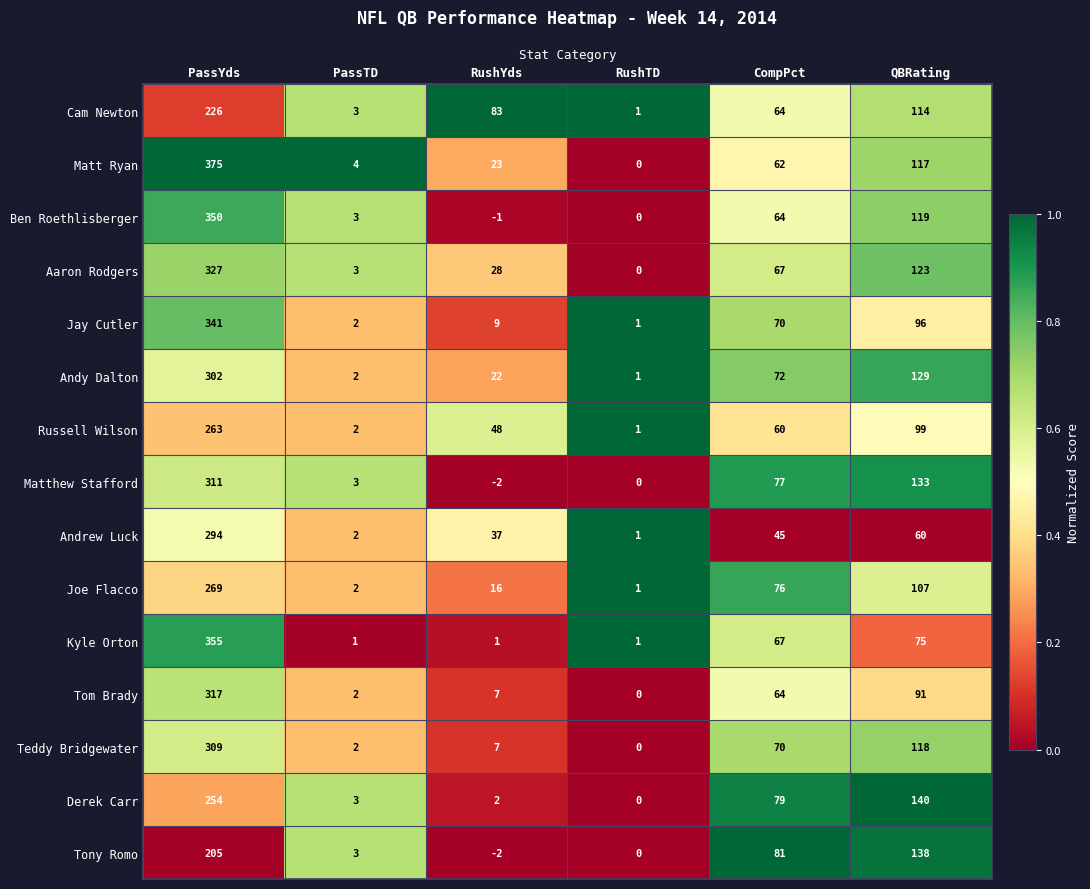

Where is Tony Romo nearest to the value 101?

CompPct